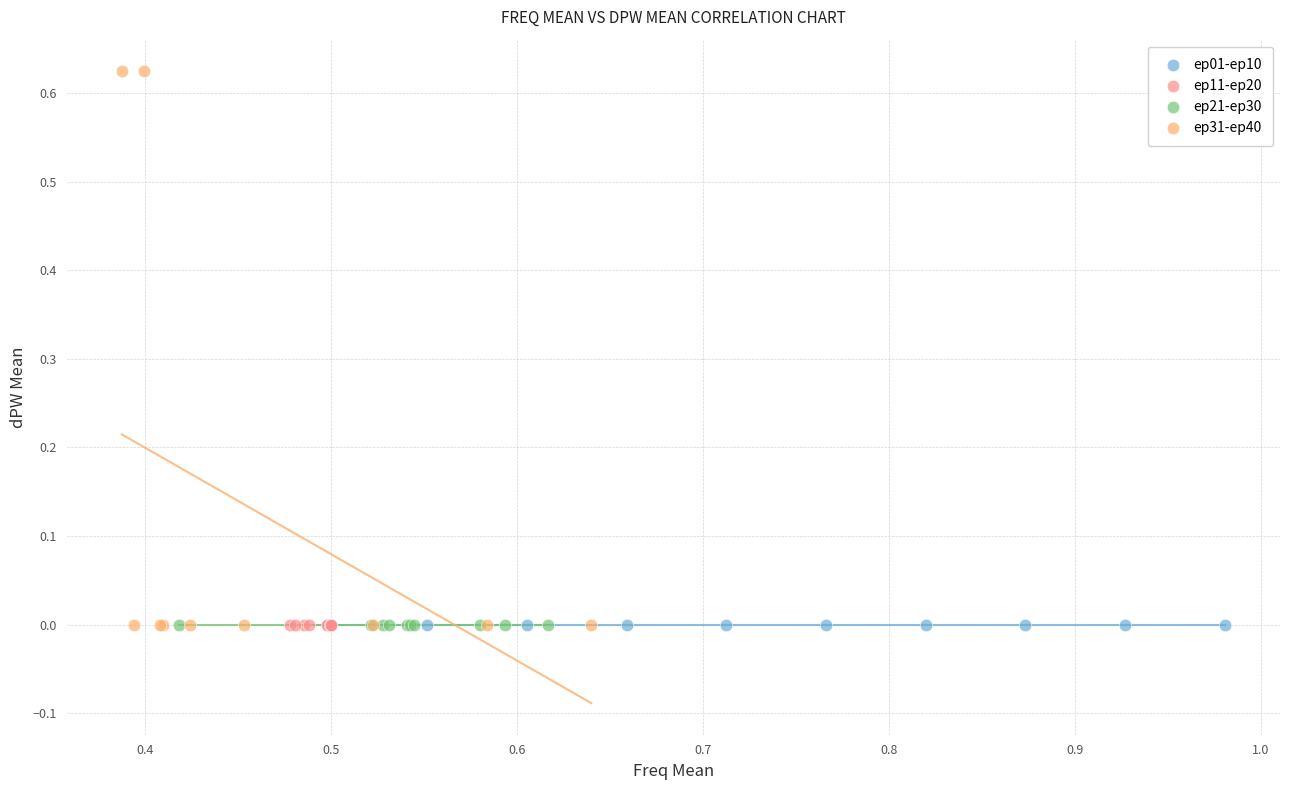

Which series reaches the maximum Y coordinate?

ep31-ep40